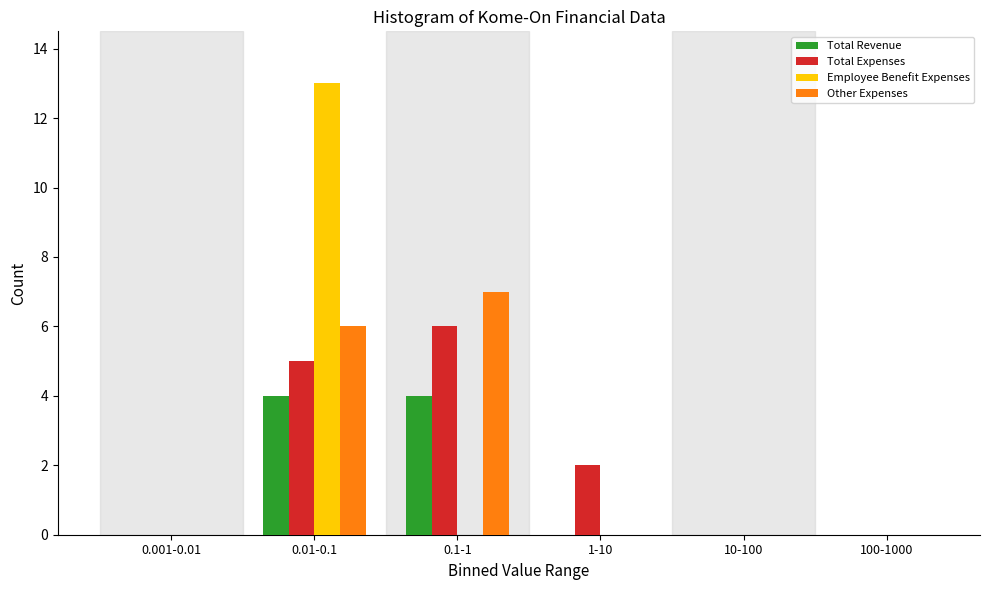

Reading left to right, transcribe all the data shown in this chart.

Total Revenue: 0.001-0.01=0	0.01-0.1=4	0.1-1=4	1-10=0	10-100=0	100-1000=0
Total Expenses: 0.001-0.01=0	0.01-0.1=5	0.1-1=6	1-10=2	10-100=0	100-1000=0
Employee Benefit Expenses: 0.001-0.01=0	0.01-0.1=13	0.1-1=0	1-10=0	10-100=0	100-1000=0
Other Expenses: 0.001-0.01=0	0.01-0.1=6	0.1-1=7	1-10=0	10-100=0	100-1000=0